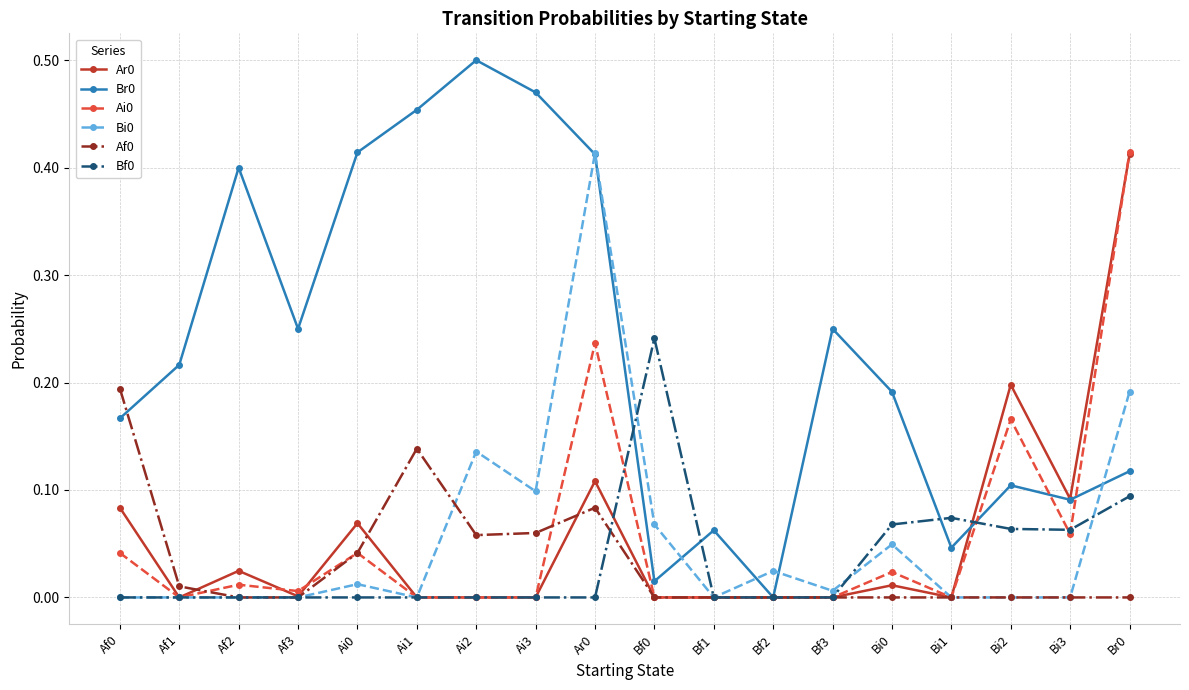

Is the value of Bf0 at Bf3 greater than the value of Br0 at Bf3?

No